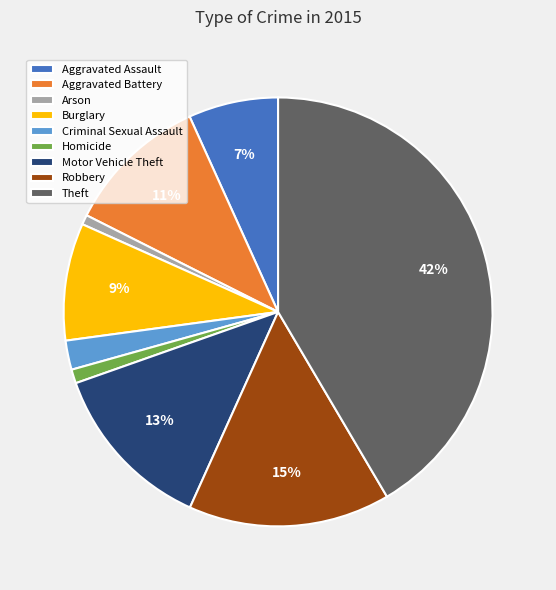

What is the largest slice in the pie chart?

Theft